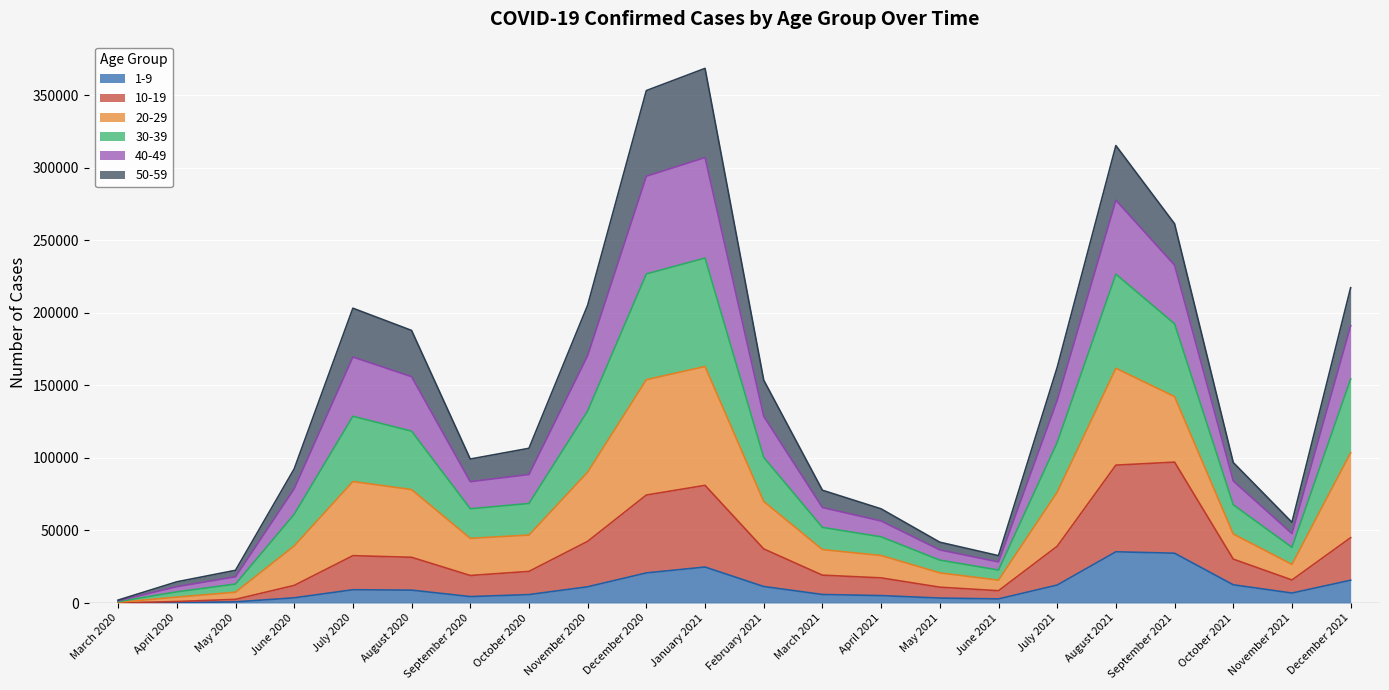

The value of 1-9 at December 2021 is 15703. True or false?

True